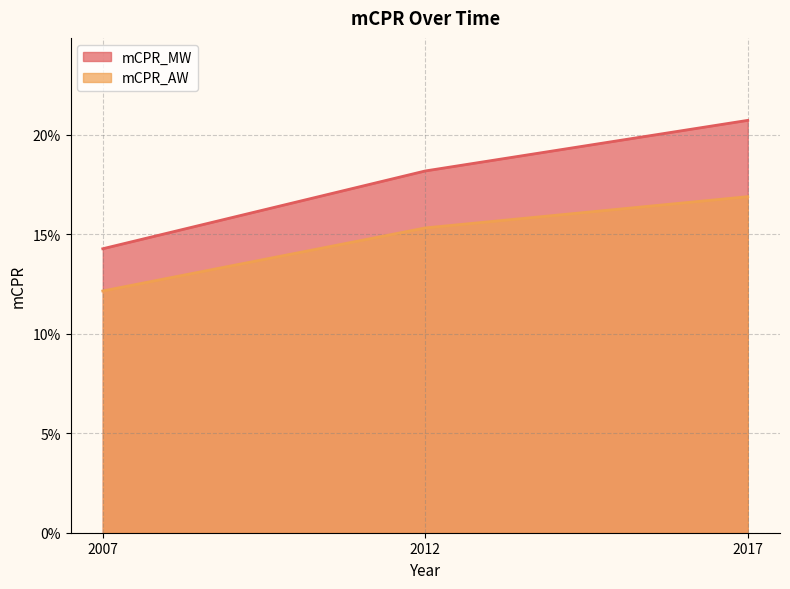

At which category does the chart reach its minimum across all series?

2007